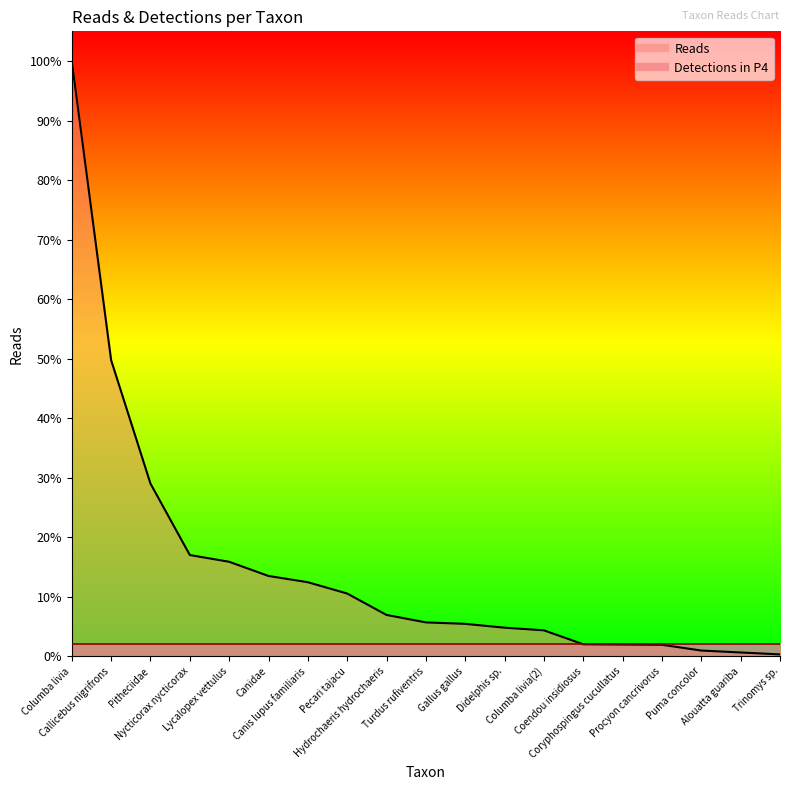

Reading left to right, list all the values displayed in this chart.

2474	1231	718	421	393	334	308	261	172	141	135	119	108	50	49	48	24	16	8